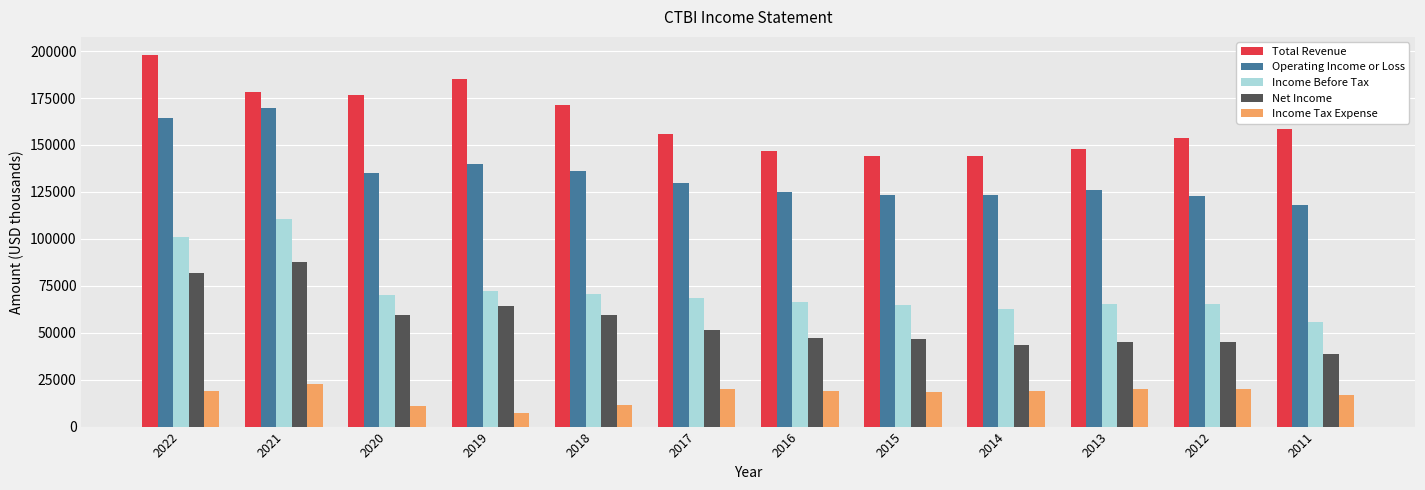

List the series in order of their peak value, lowest first.

Income Tax Expense, Net Income, Income Before Tax, Operating Income or Loss, Total Revenue